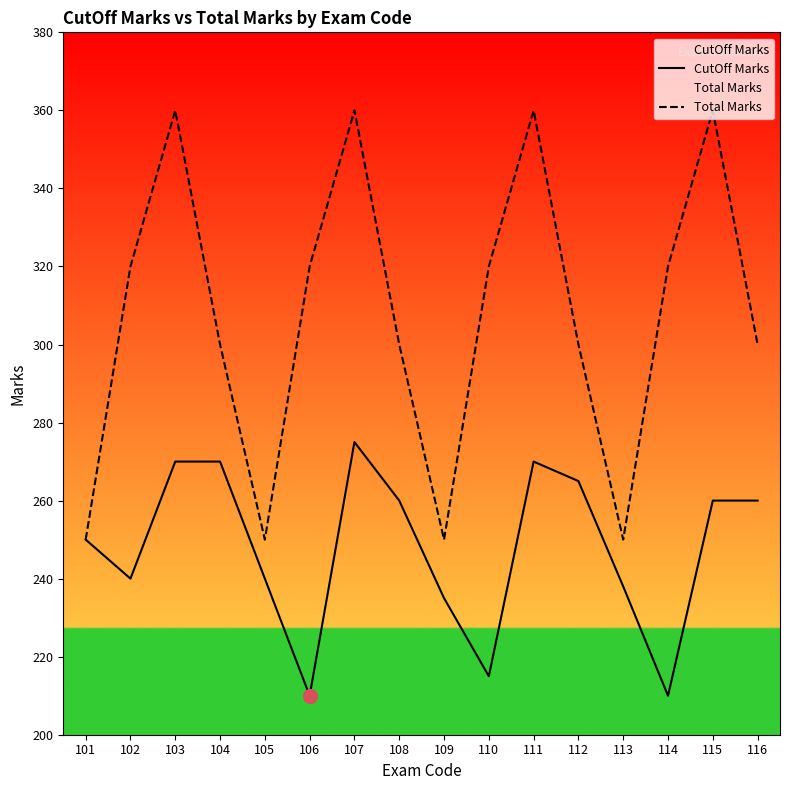

Where does the CutOff Marks series first go above 260?

103